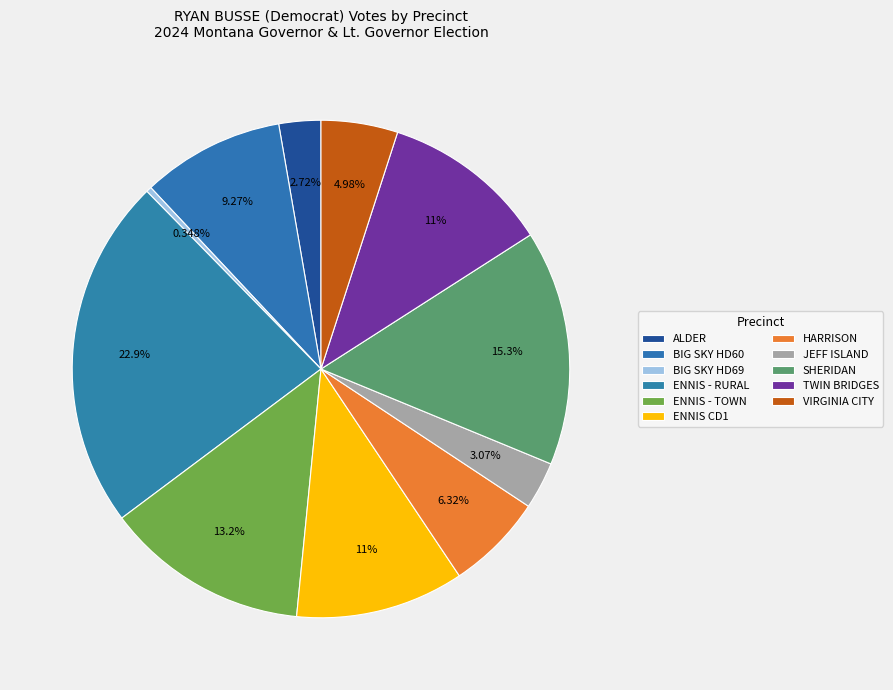

True or false: VIRGINIA CITY accounts for 5% of the total.

True